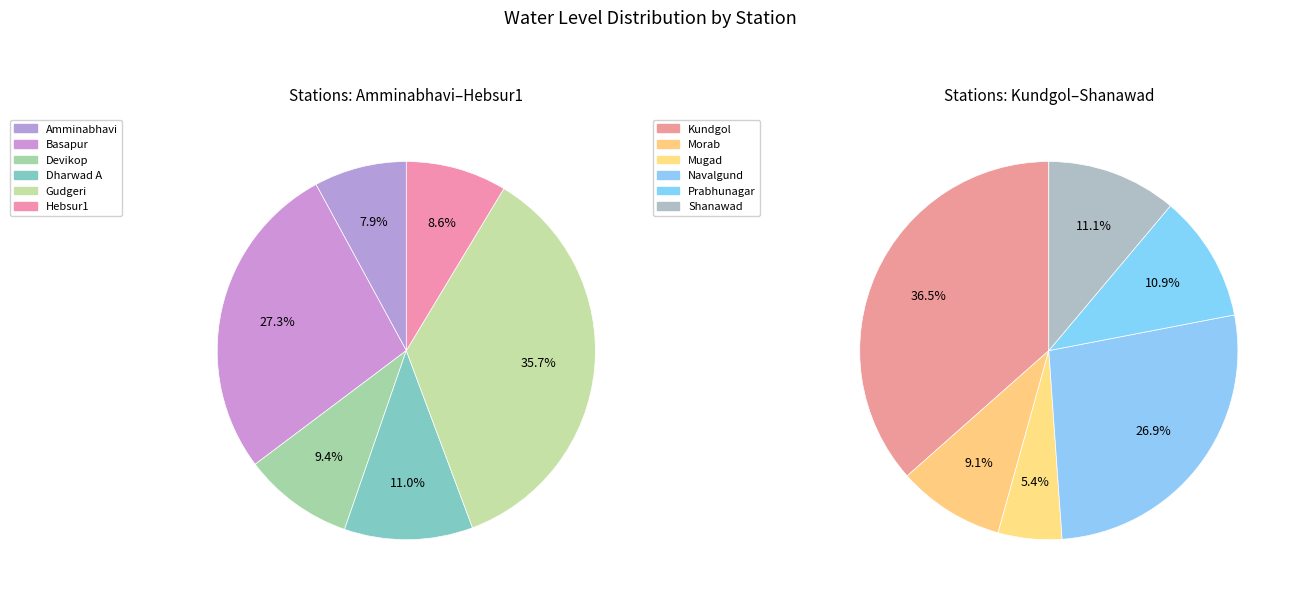

Does any single category account for the majority?

No